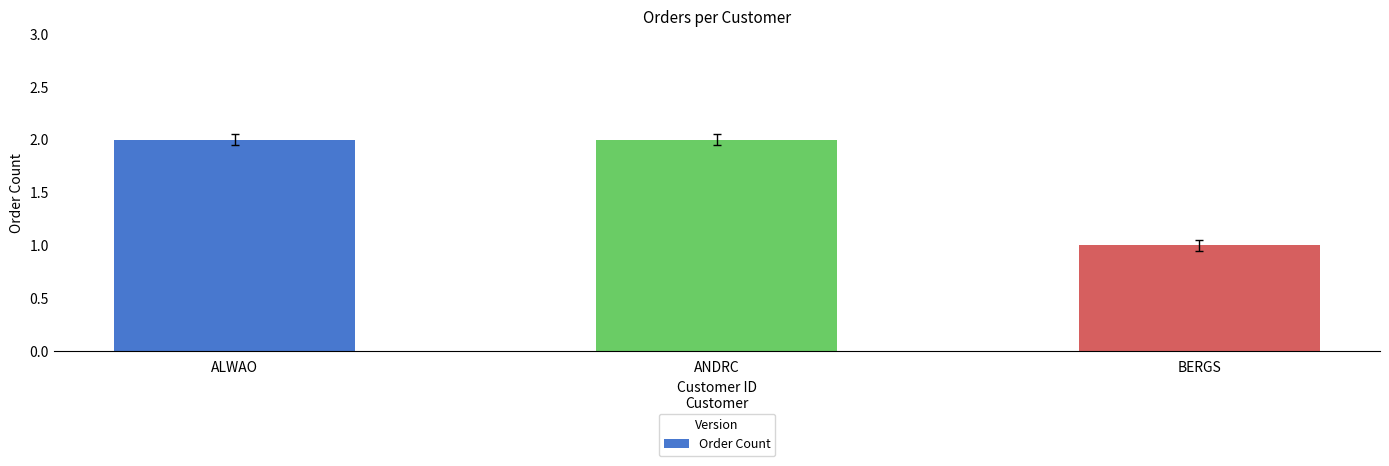

At which category does the chart reach its minimum across all series?

BERGS